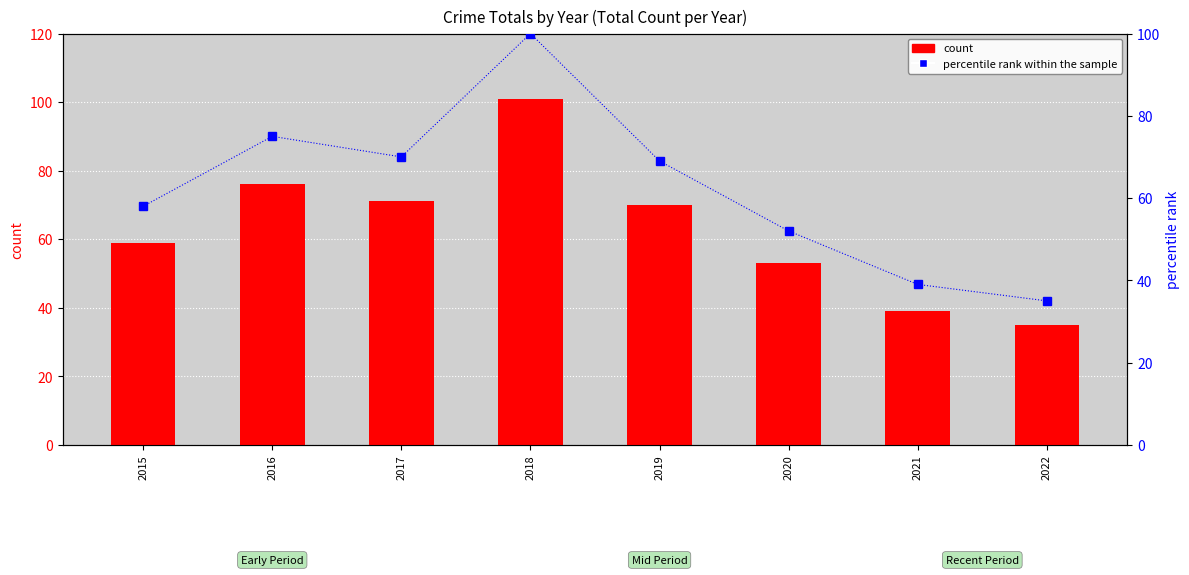

Reading left to right, transcribe all the data shown in this chart.

count: 2015=59	2016=76	2017=71	2018=101	2019=70	2020=53	2021=39	2022=35
percentile rank within the sample: 2015=58	2016=75	2017=70	2018=100	2019=69	2020=52	2021=39	2022=35